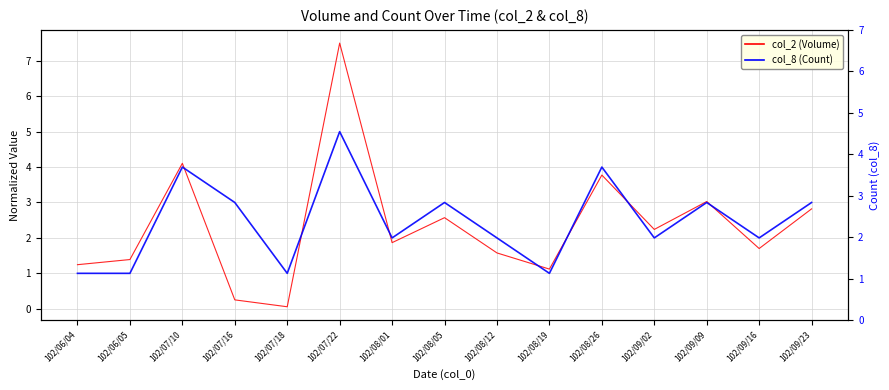

What is the average value of the col_8 (Count) series?

2.5